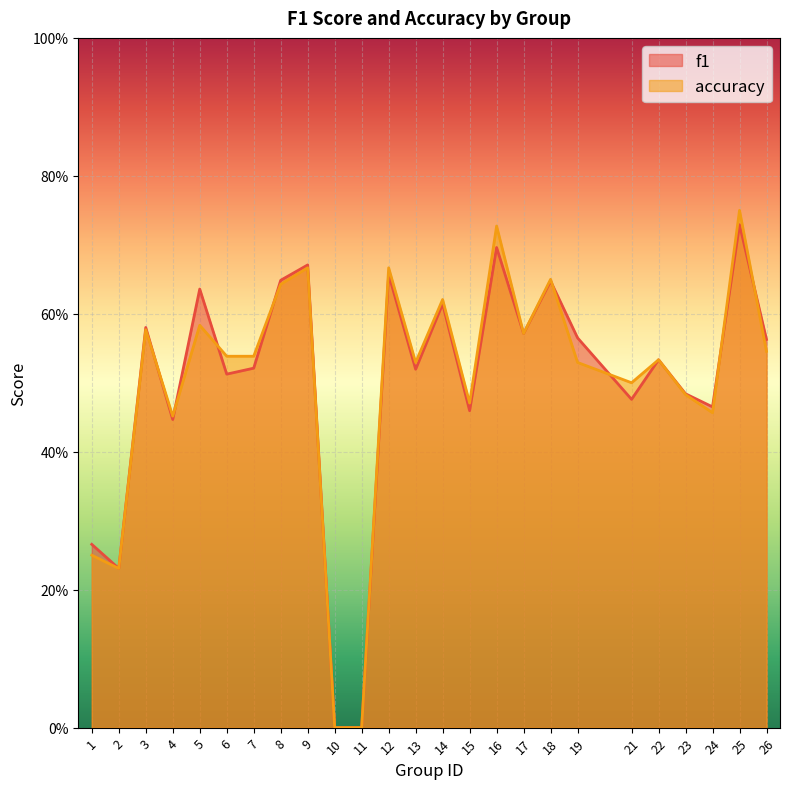

How many times do accuracy and f1 cross each other?

8